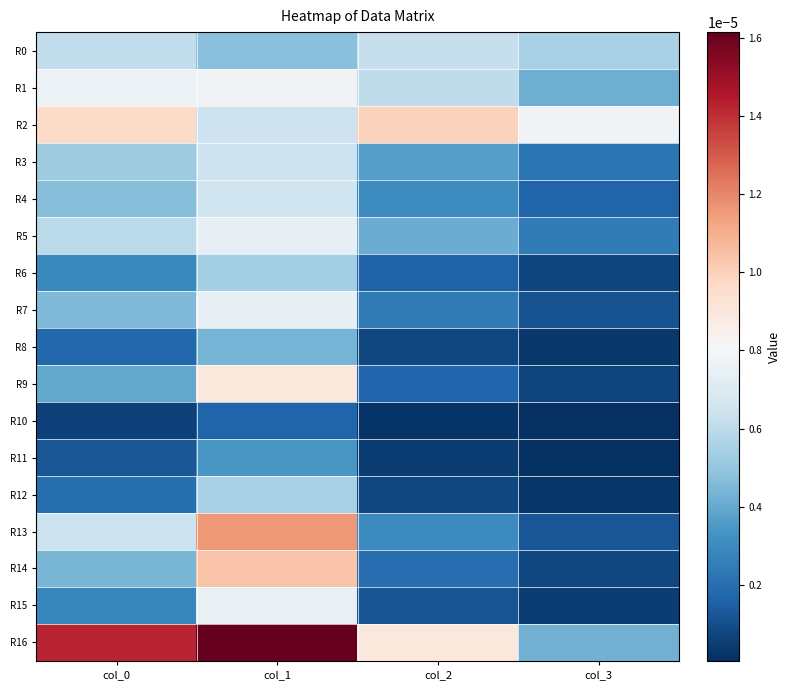

Which series has the widest spread of values?

R16